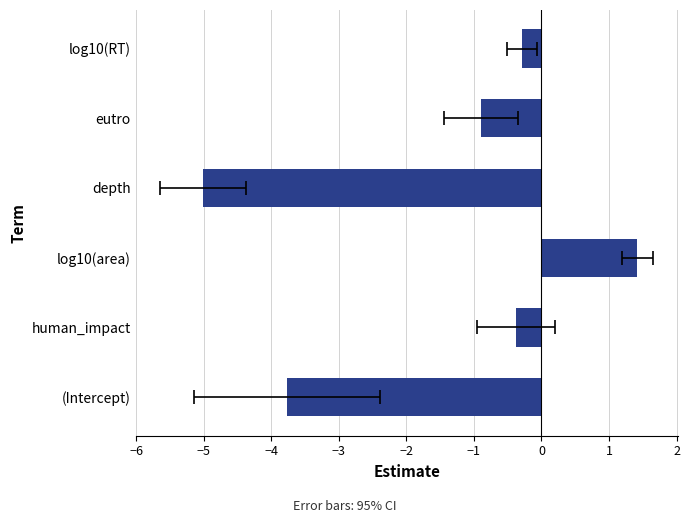

What is the difference between the second highest and second lowest values?

3.5